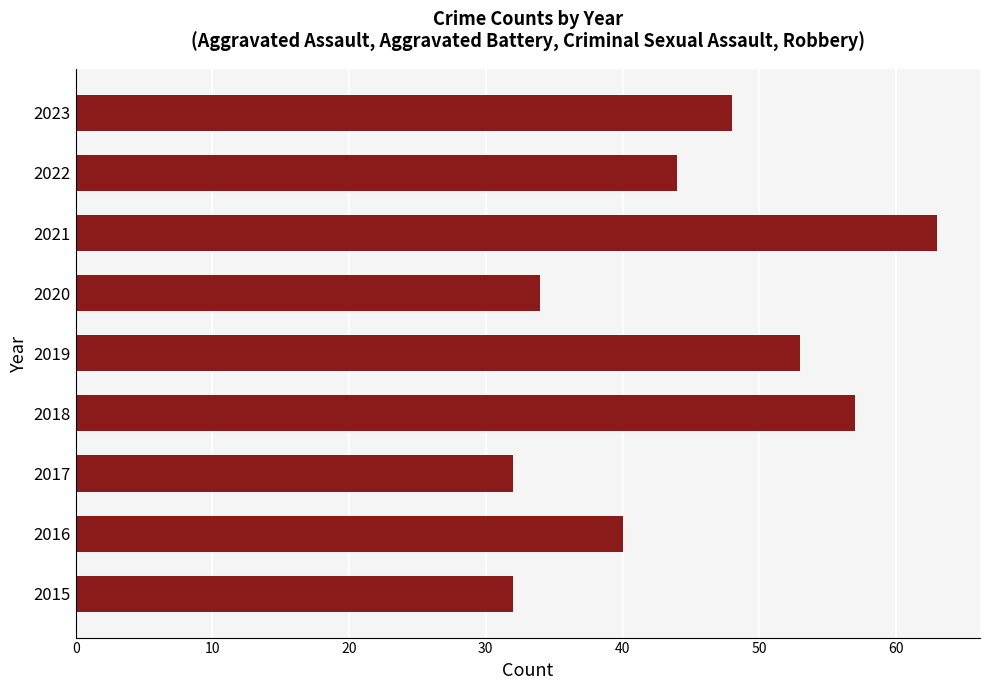

Between 2017 and 2019, which is larger?

2019